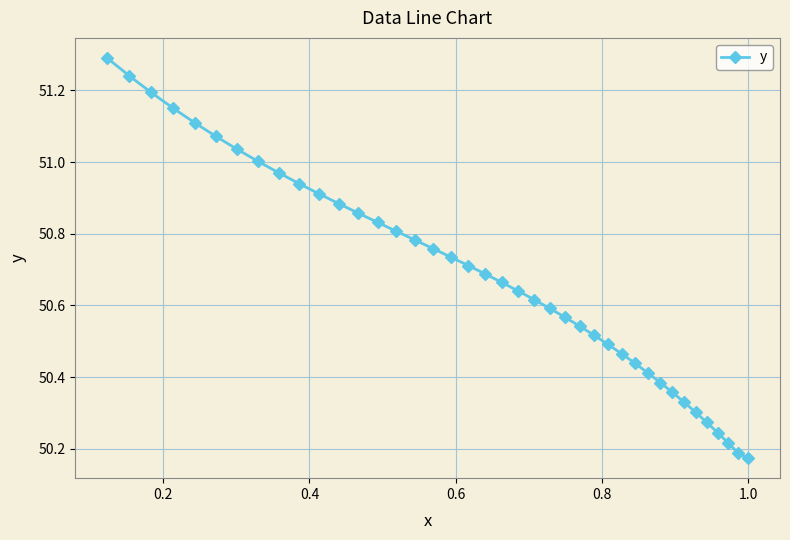

Is this an area chart (filled region under the line)?

No